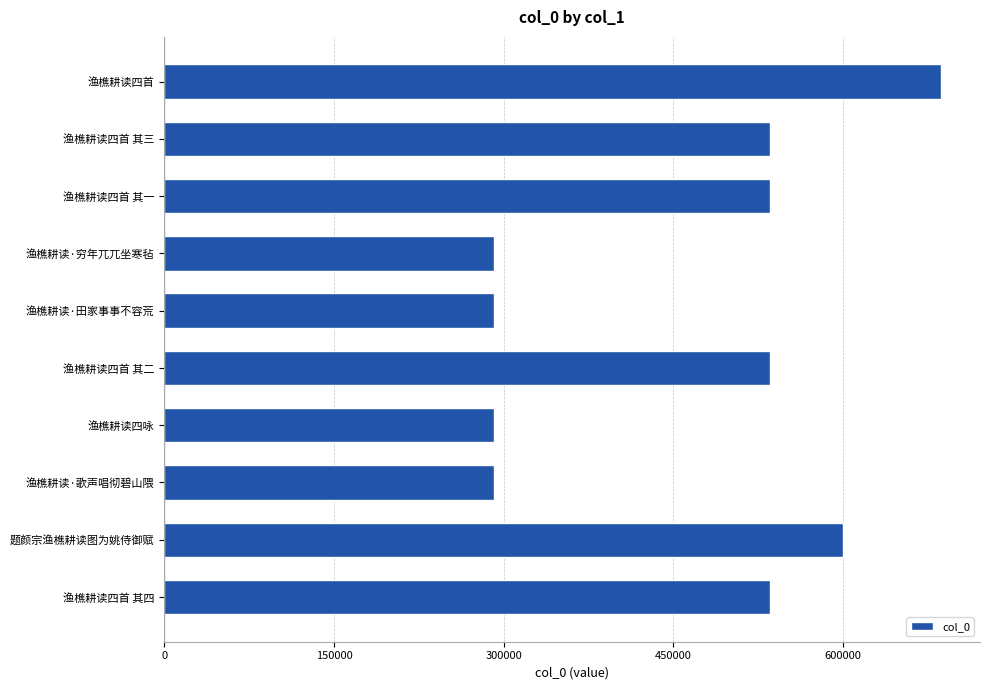

What is the greatest value displayed?

686808